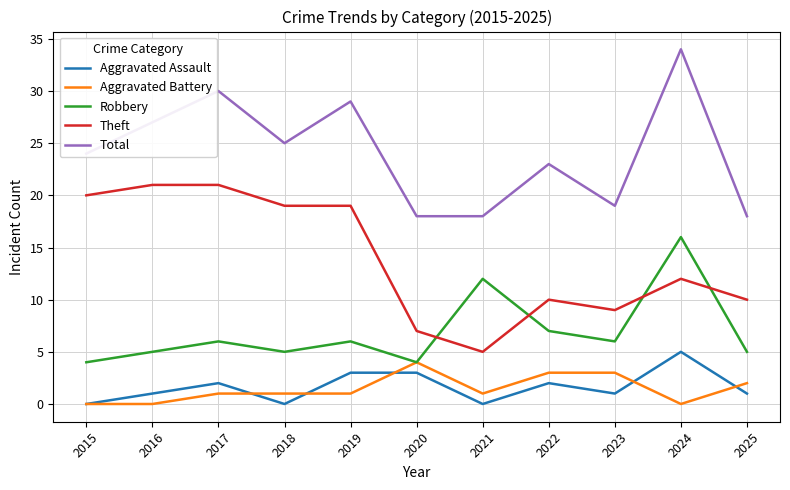

How many lines are shown in the chart?

5